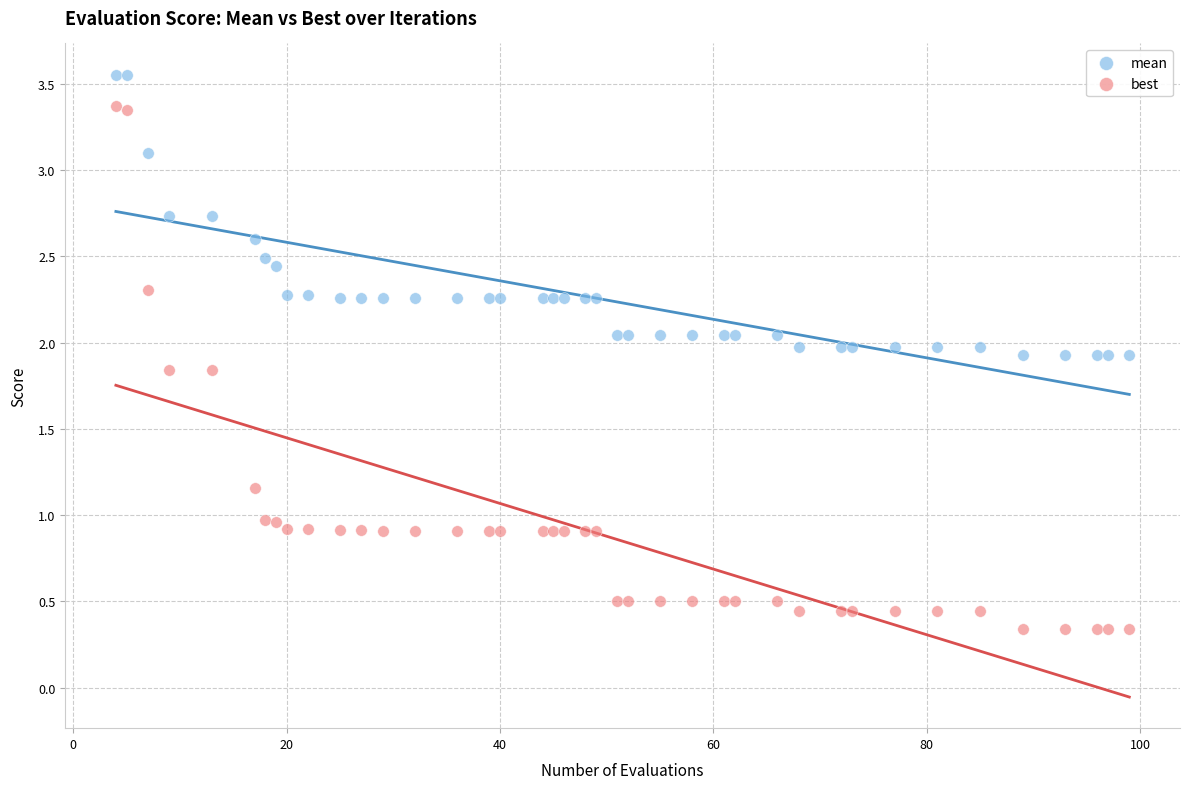

What are all the series names shown in the legend?

mean, best